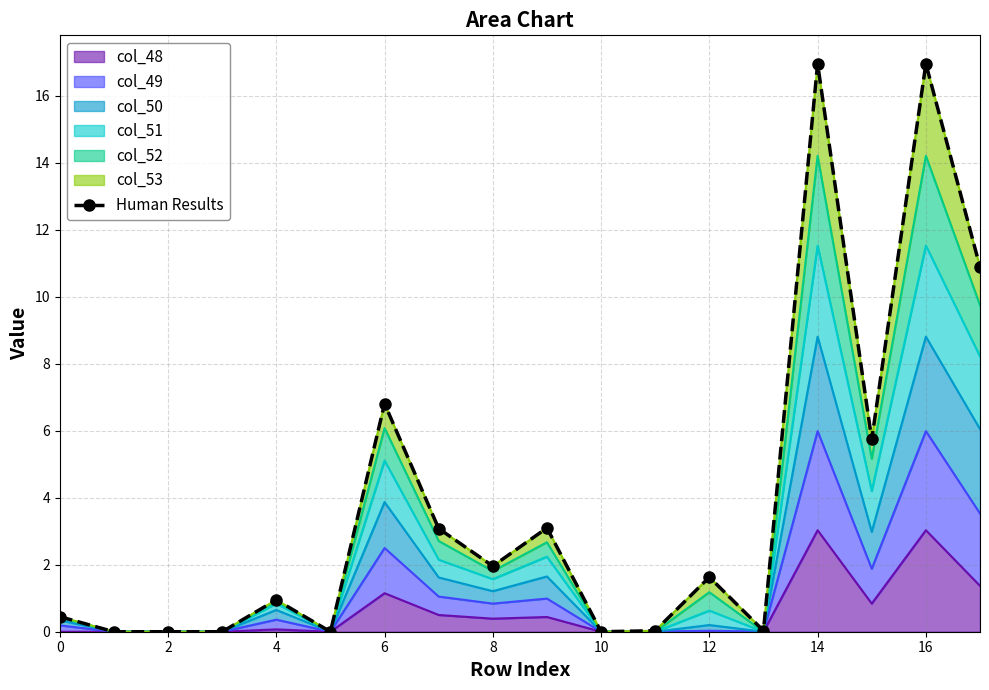

Reading right to left, list all the values displayed in this chart.

10.9	17.0	5.7	17.0	0.0	1.6	0.0	0.0	3.1	2.0	3.1	6.8	0.0	0.9	0.0	0.0	0.0	0.4